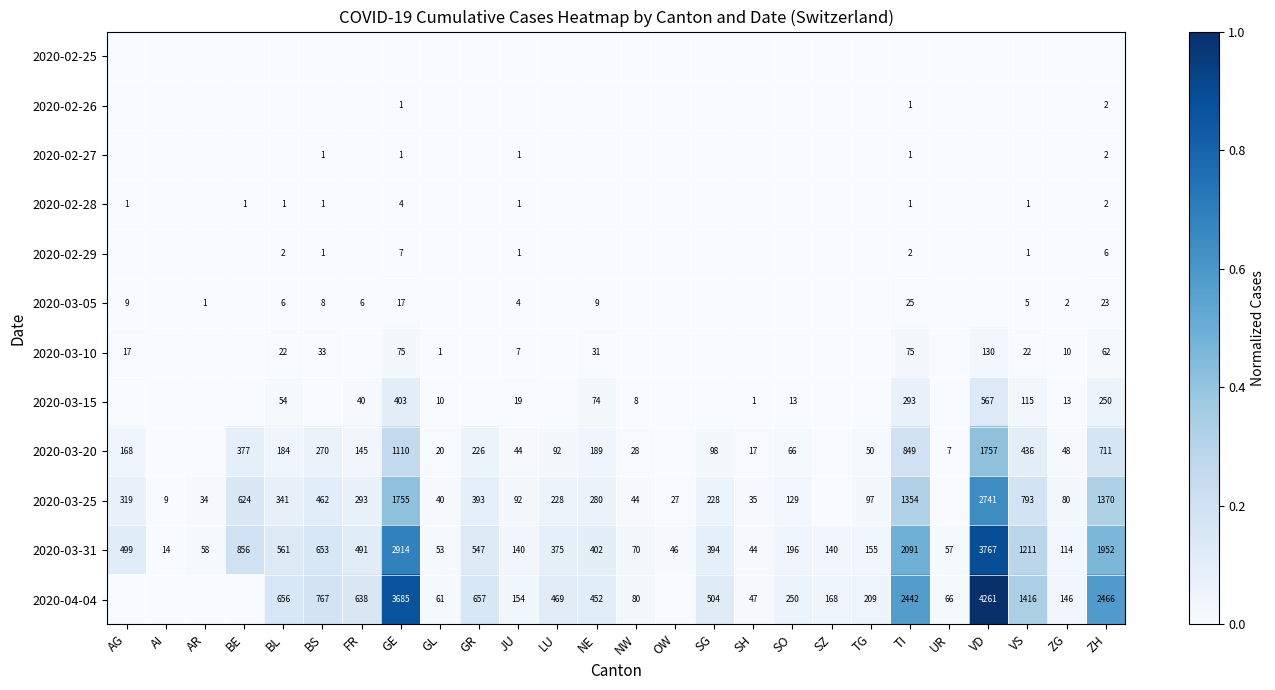

At which label does 2020-03-31 first exceed 394?

AG